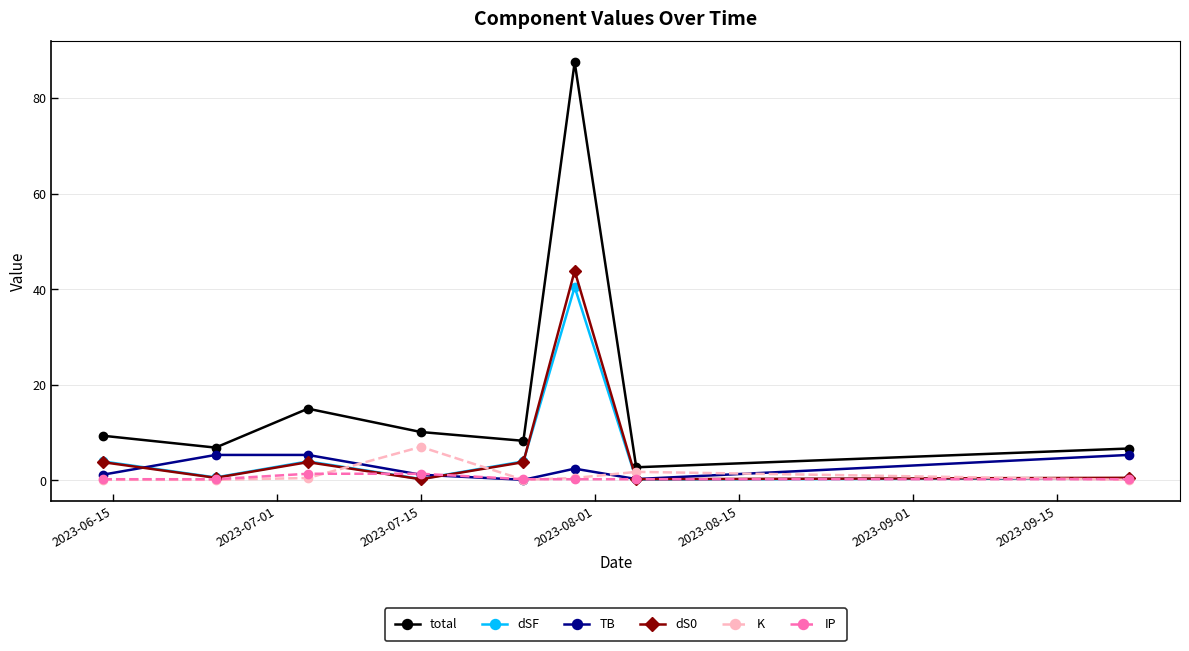

Which series has the largest range (max minus min)?

total